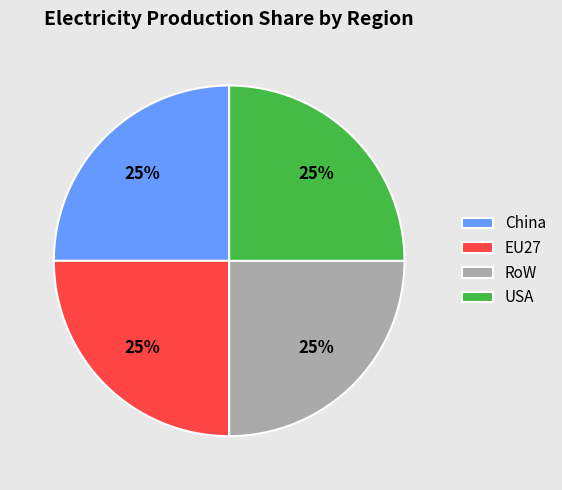

Does EU27 represent more than half of the total?

No